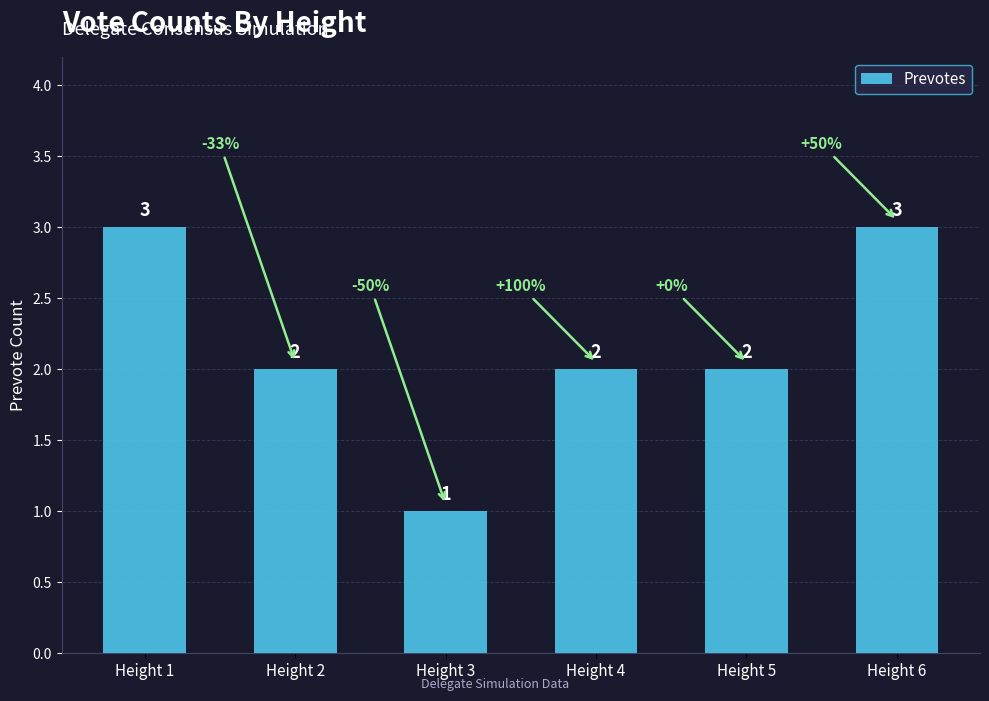

Reading left to right, list all the values displayed in this chart.

3	2	1	2	2	3